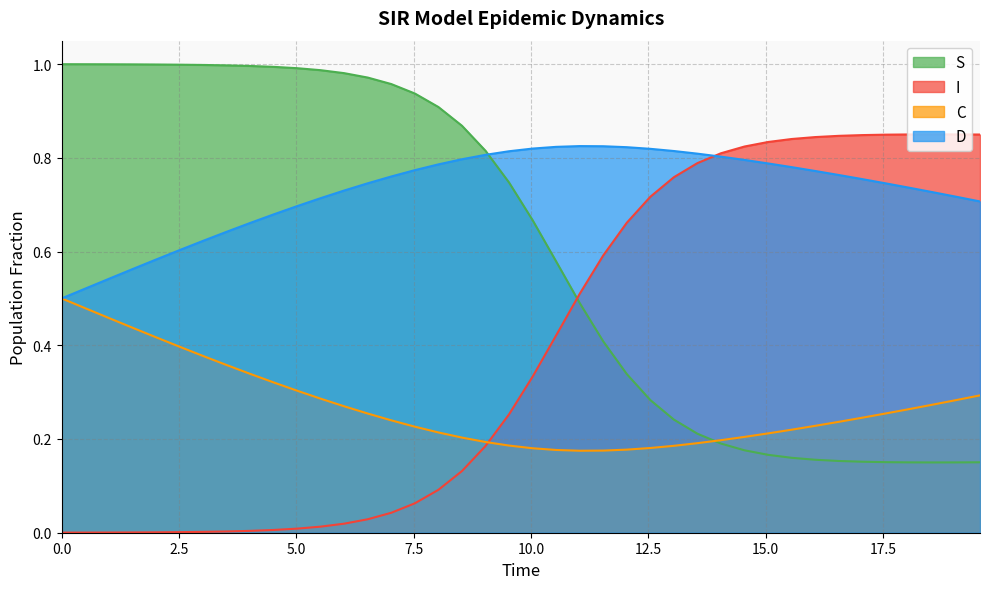

Which series has the largest total across all categories?

D